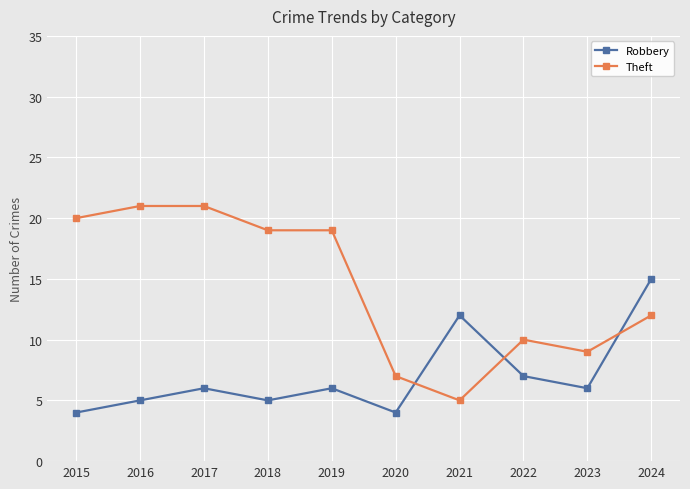

Is this an area chart (filled region under the line)?

No